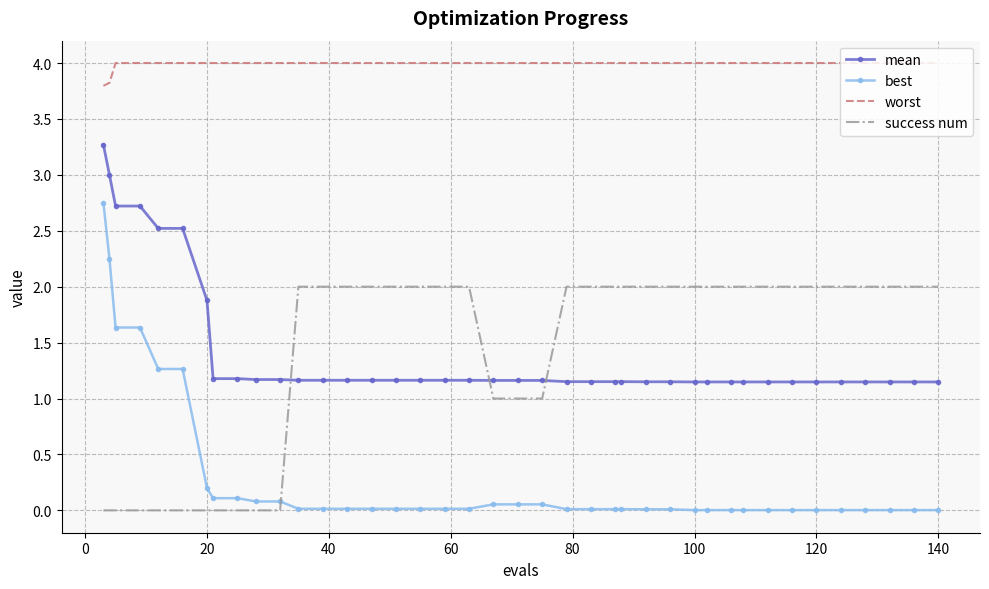

What is the highest value of the worst series?

4.0